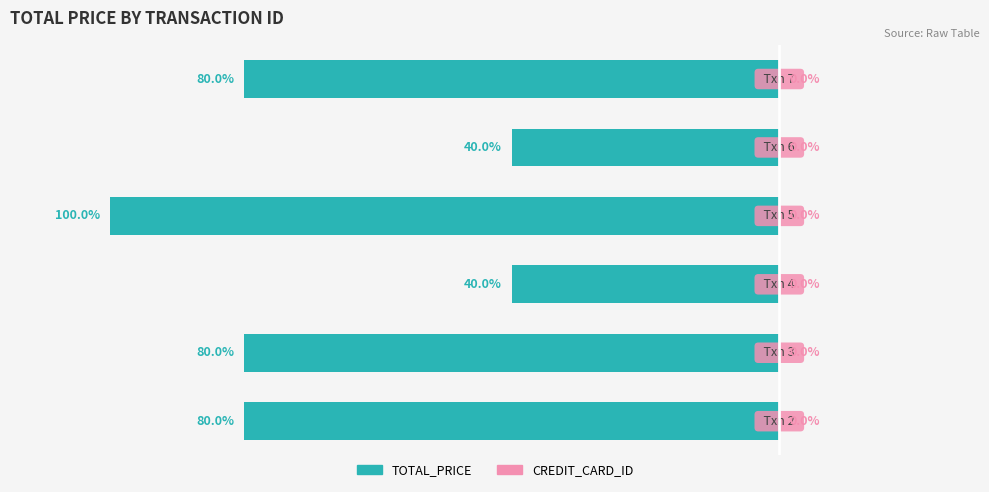

Are the bars horizontal?

Yes